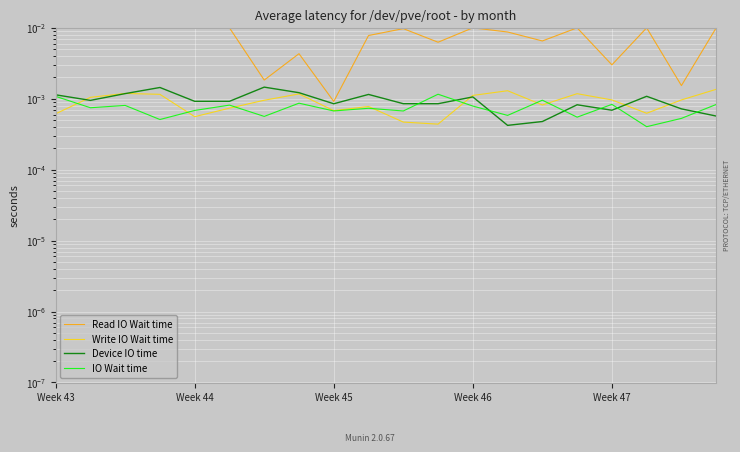

What is the label of the 20th point from the right?

Week 43